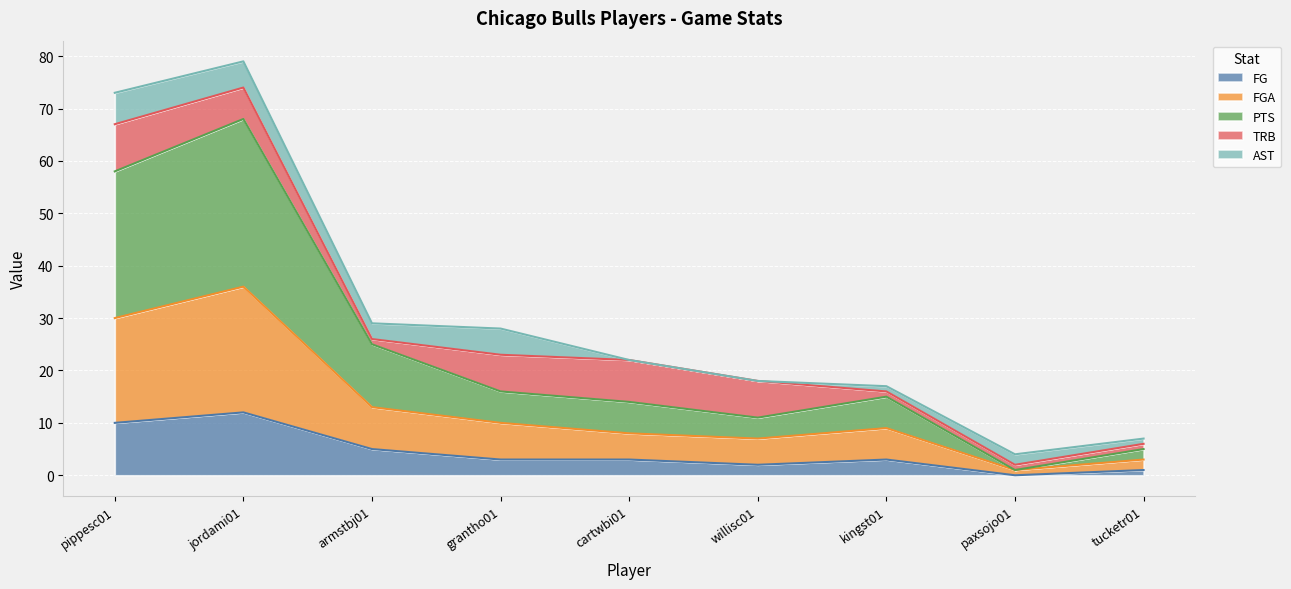

What position from the right is grantho01?

6